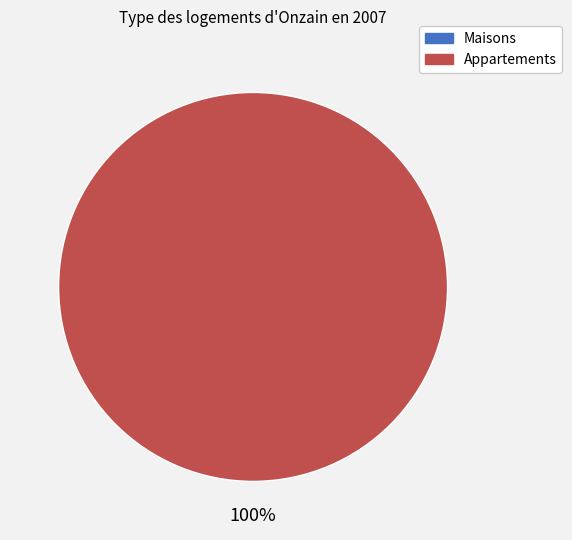

To the nearest percent, what is the difference between the largest and smallest slice percentages?

100%